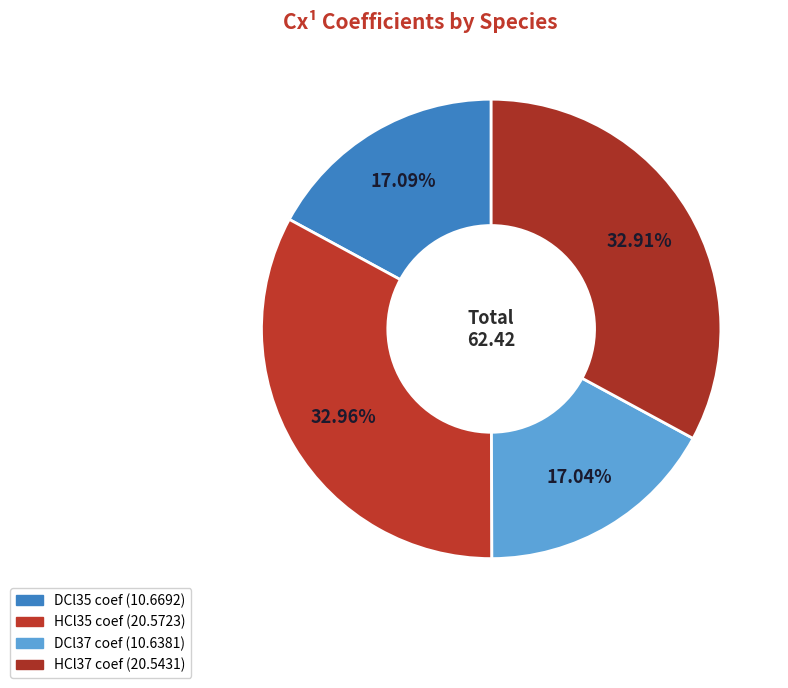

To the nearest percent, what is the combined percentage of HCl35 coef and DCl37 coef?

50%